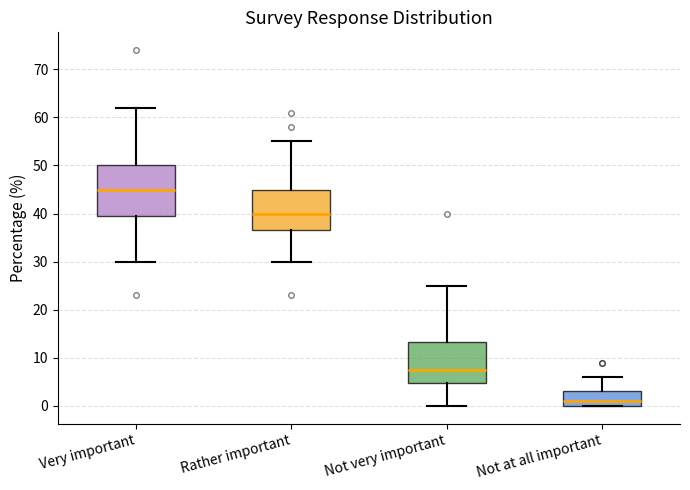

Where does the upper whisker of the box for Not at all important end on the y-axis? The values are not printed on the chart, so give them approximately, as read against the axis.

6